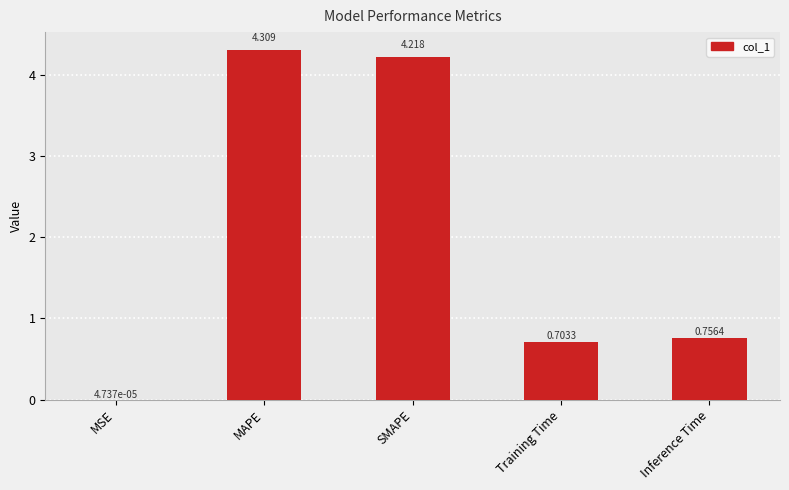

At which category does the chart reach its peak across all series?

MAPE